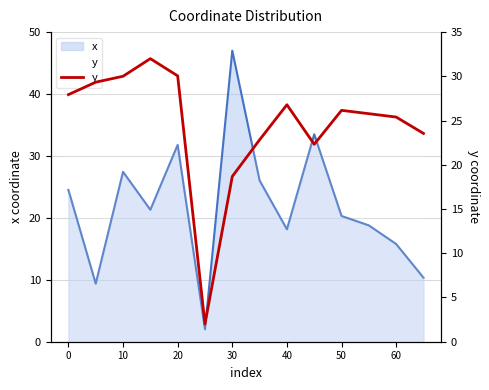

Which category has the highest value across all series?

30